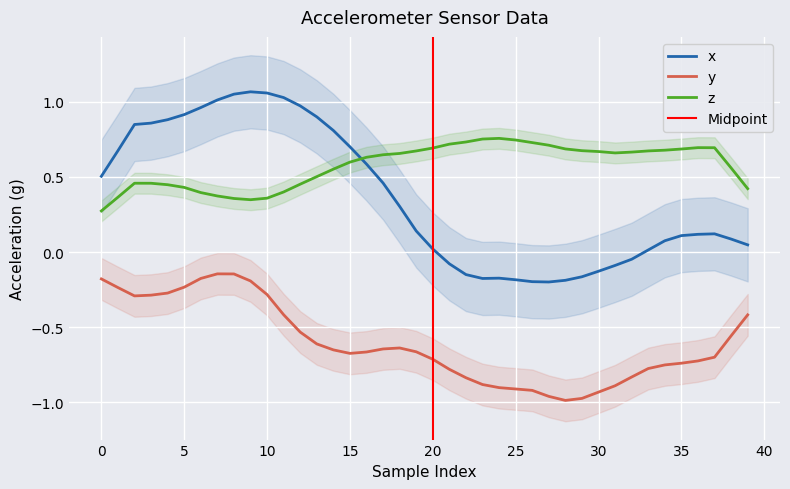

True or false: x and z intersect in this chart.

True